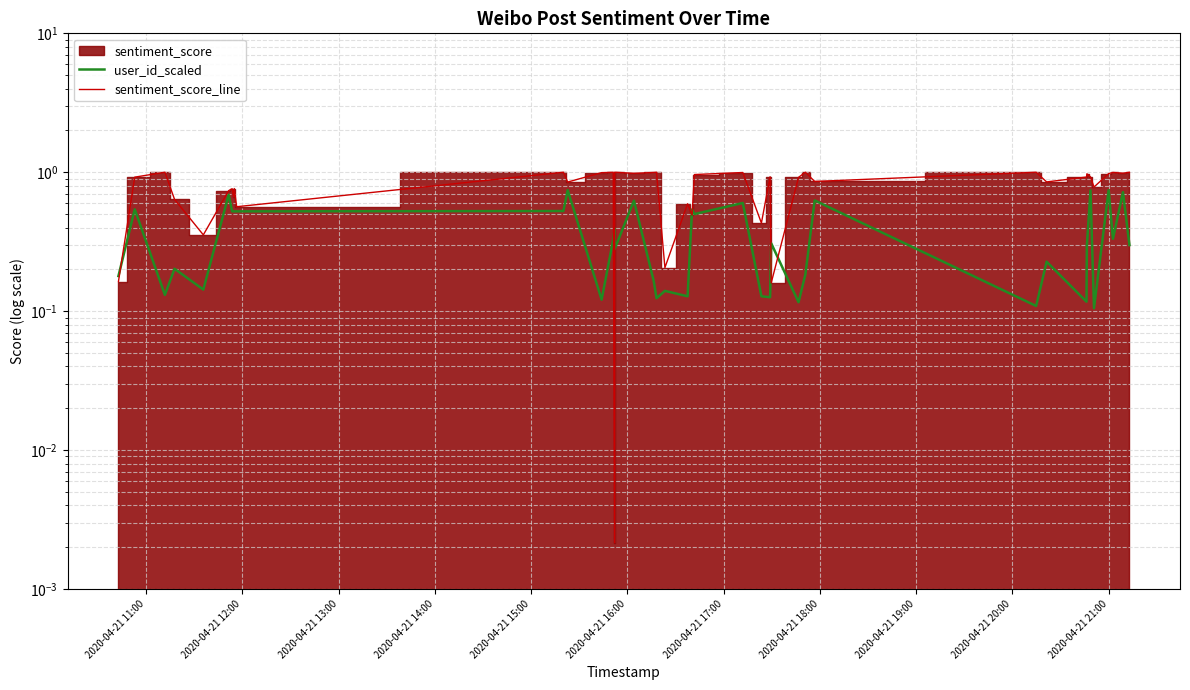

Is the value of sentiment_score_line at 25 greater than the value of user_id_scaled at 2020-04-21 19:00?

Yes